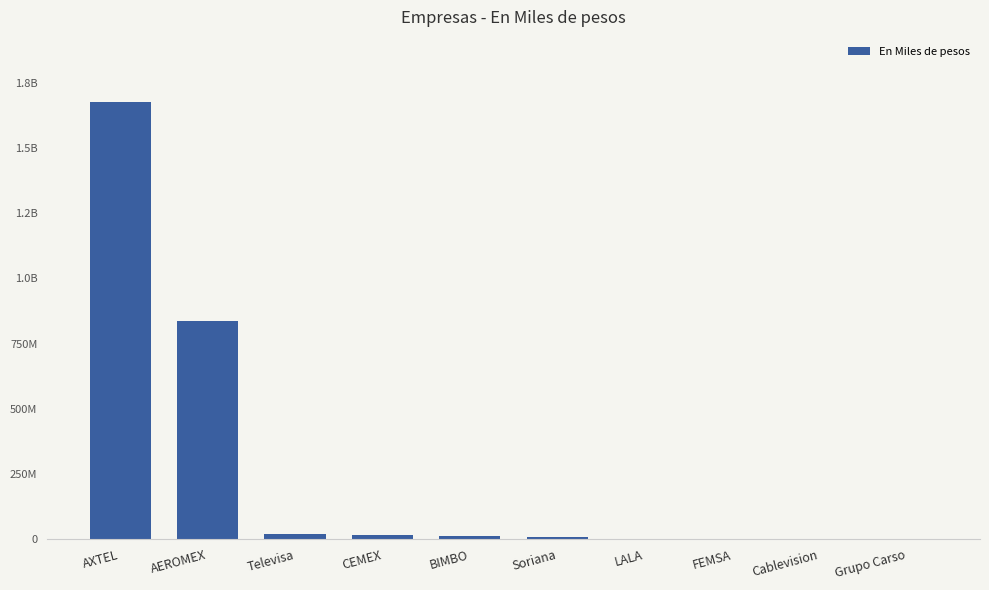

Are the bars horizontal?

No